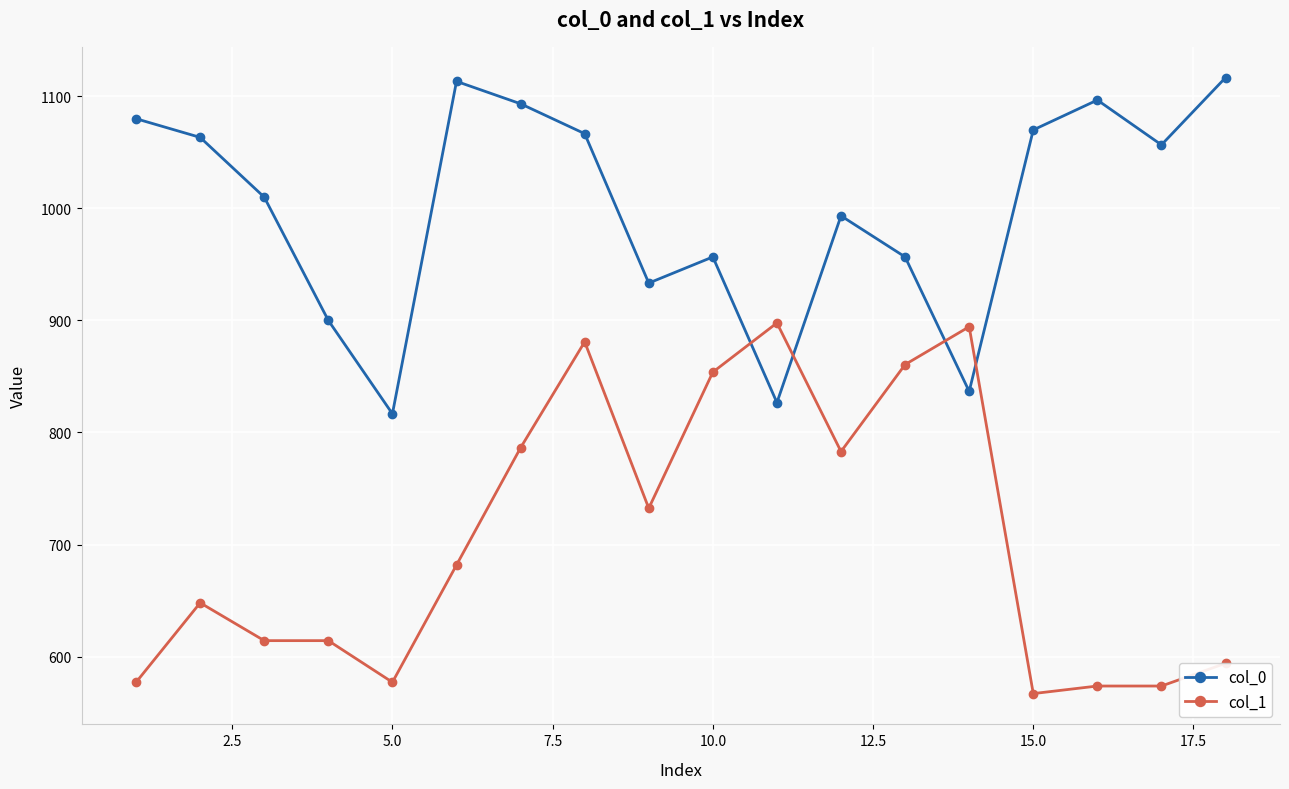

What is the value of the col_1 point at the 6th from the left?

681.8